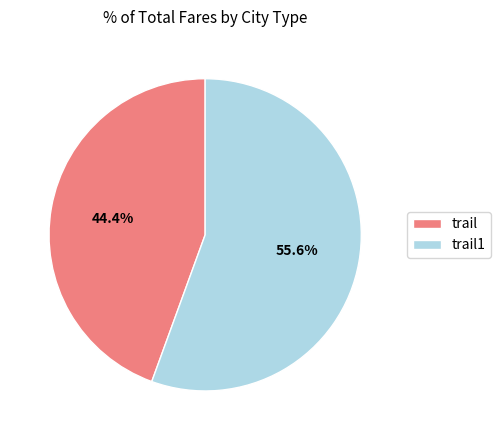

Which category accounts for the majority?

trail1